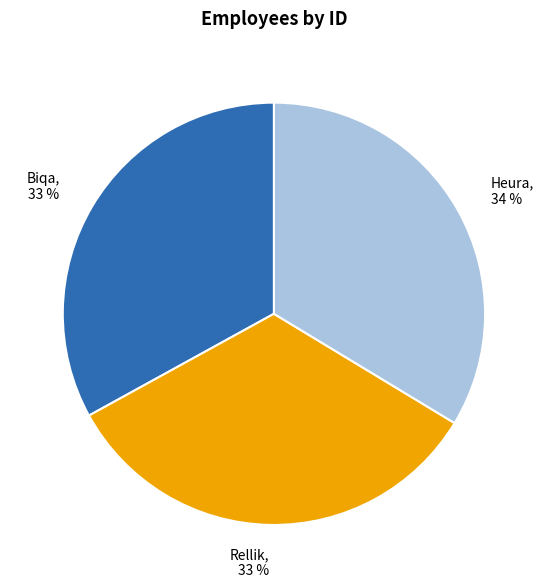

What percentage is the Biqa slice, to the nearest percent?

33%